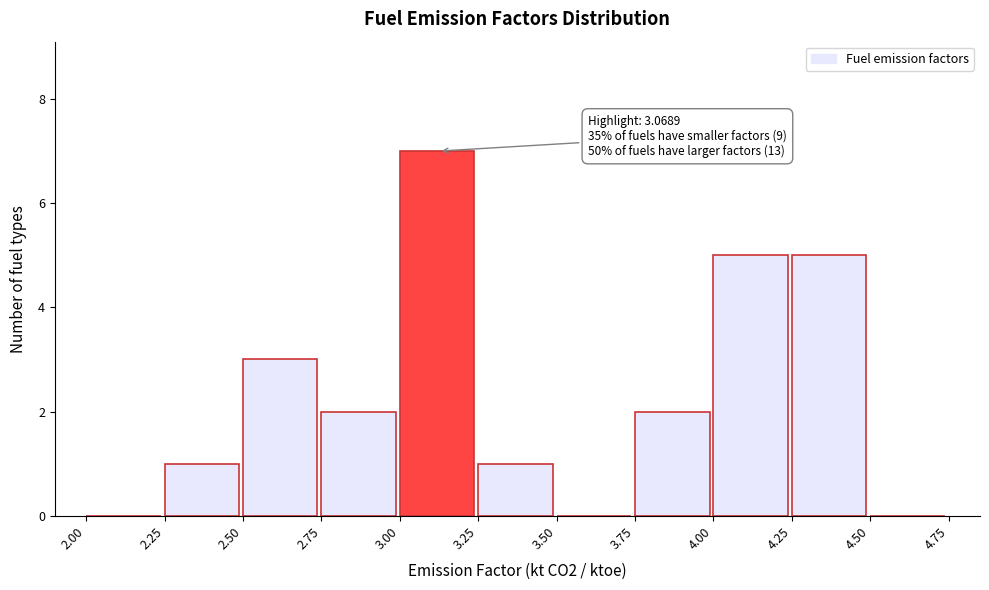

Over which range of the x-axis is the bar tallest?

3.00 to 3.25